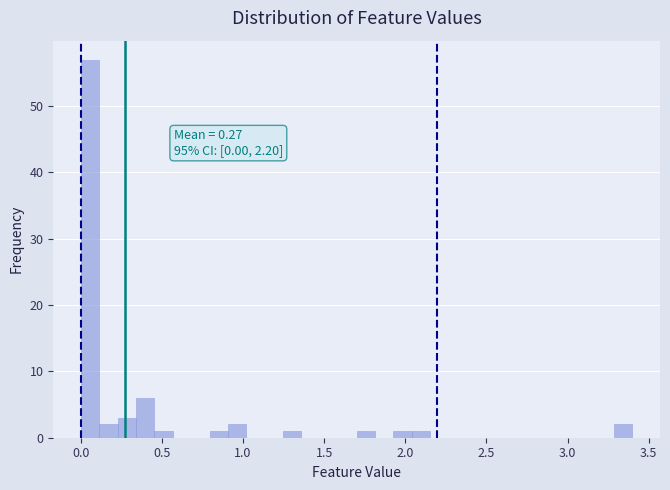

Around what value on the x-axis is the tallest bar? Give the approximate position of its centre, as read against the axis.

0.05